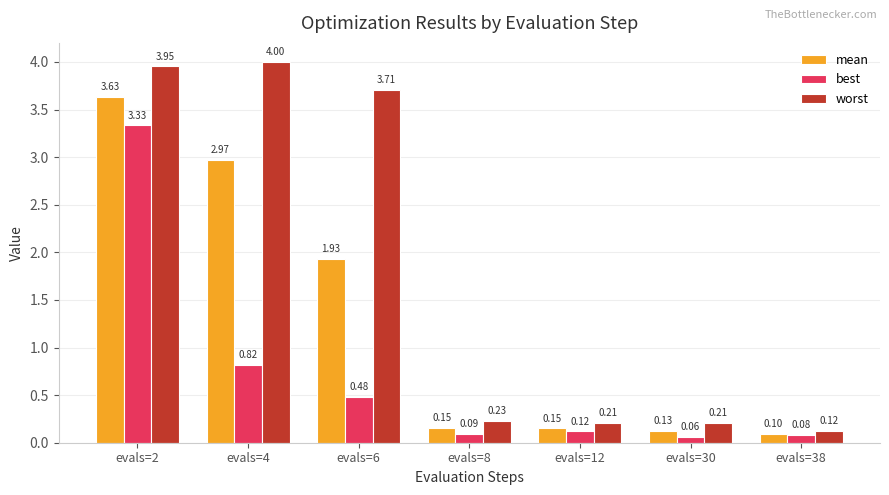

Which series changed the most between evals=2 and evals=38?

worst